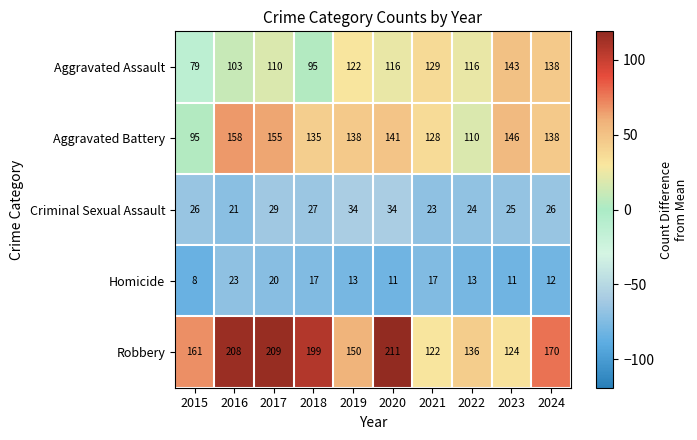

The value of Aggravated Assault at 2015 is 32. True or false?

False